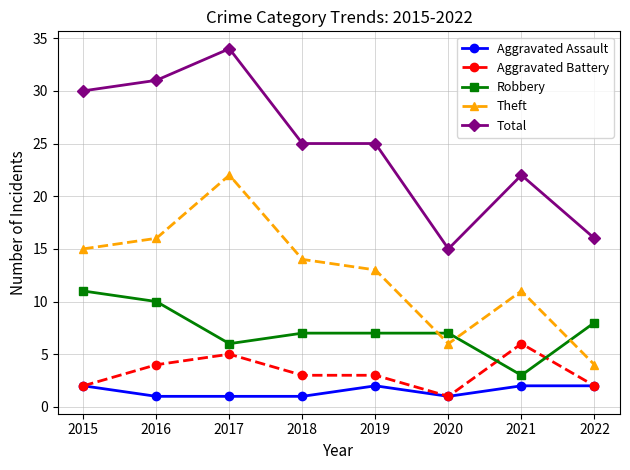

How many series are shown in this chart?

5